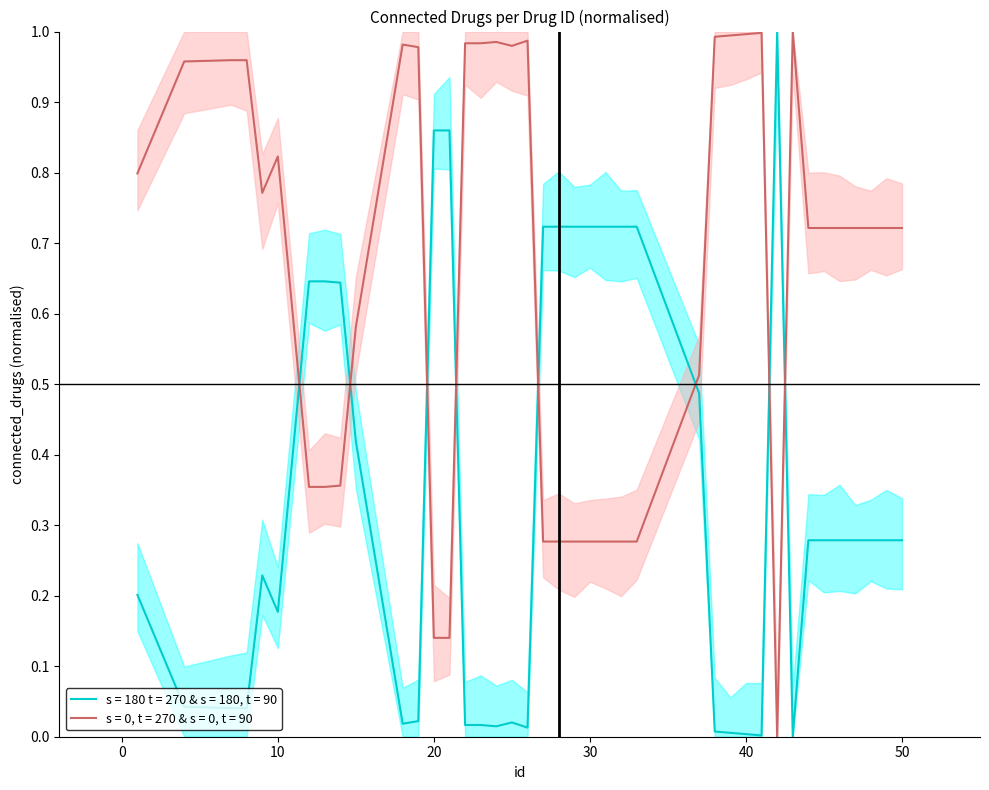

True or false: there are more than 0 points higher than both neighbors.

True